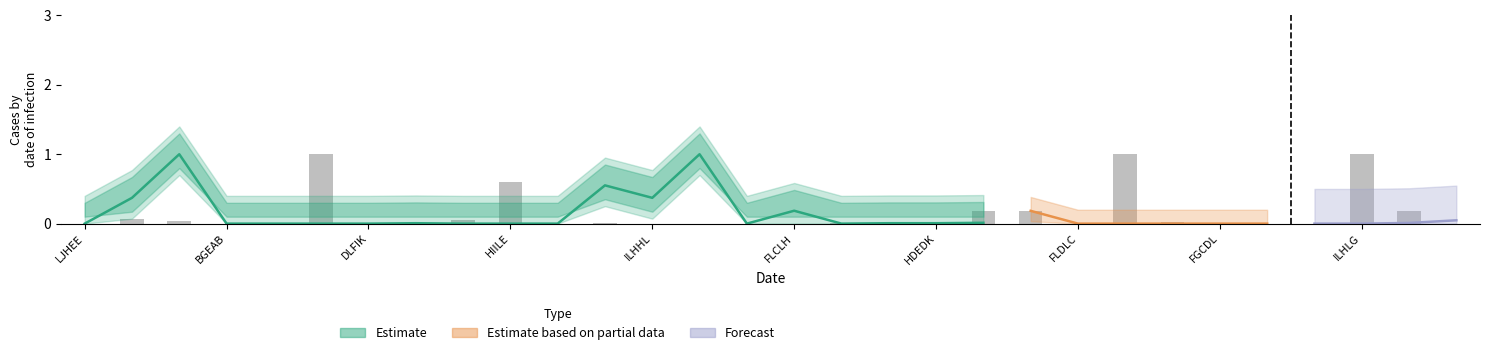

Does the chart contain any negative values?

No